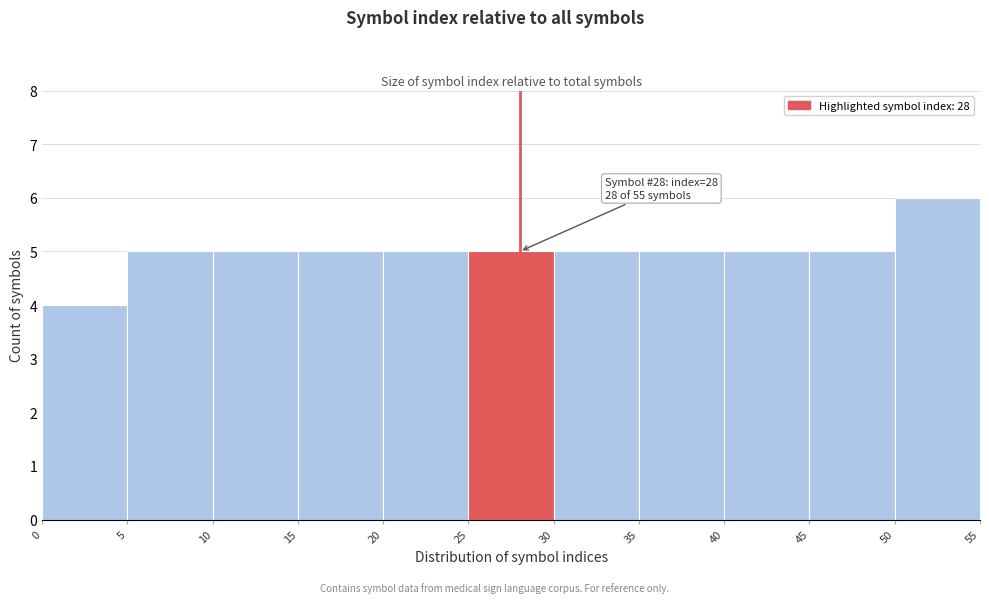

Which range on the x-axis has the tallest bar?

50 to 55